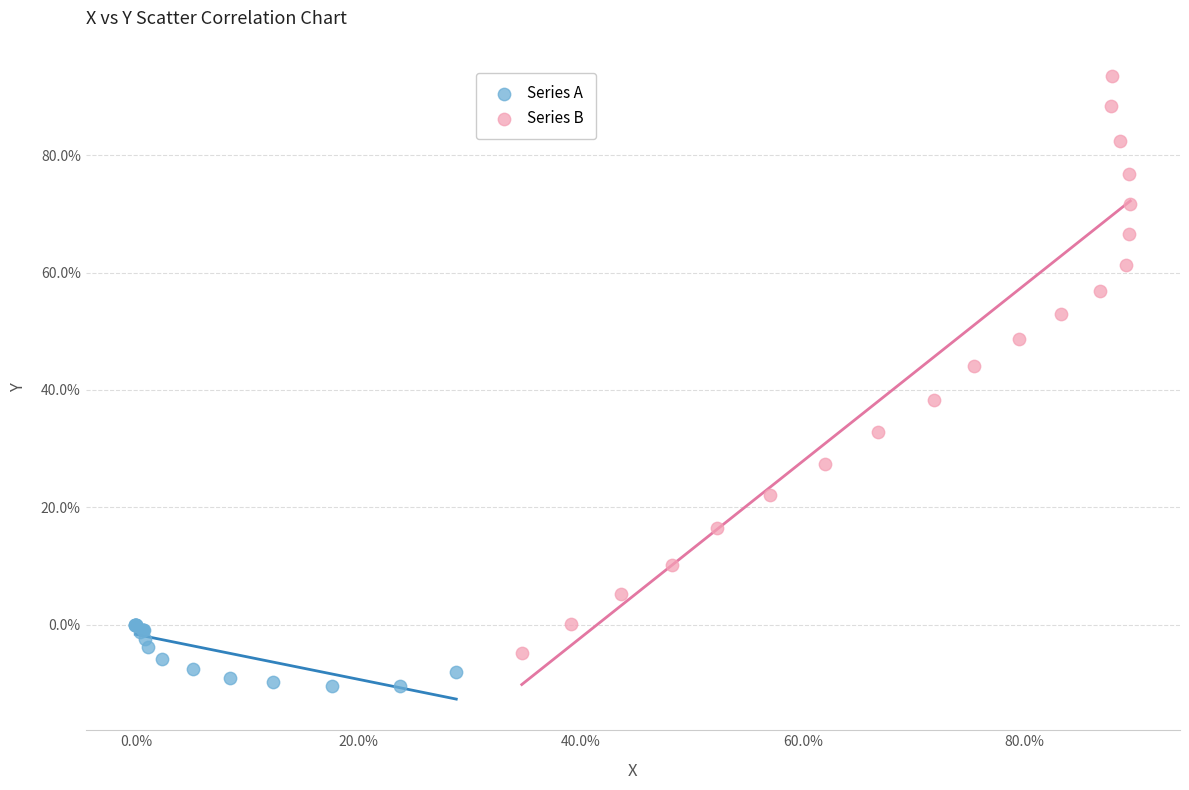

Which series reaches the maximum Y coordinate?

Series B